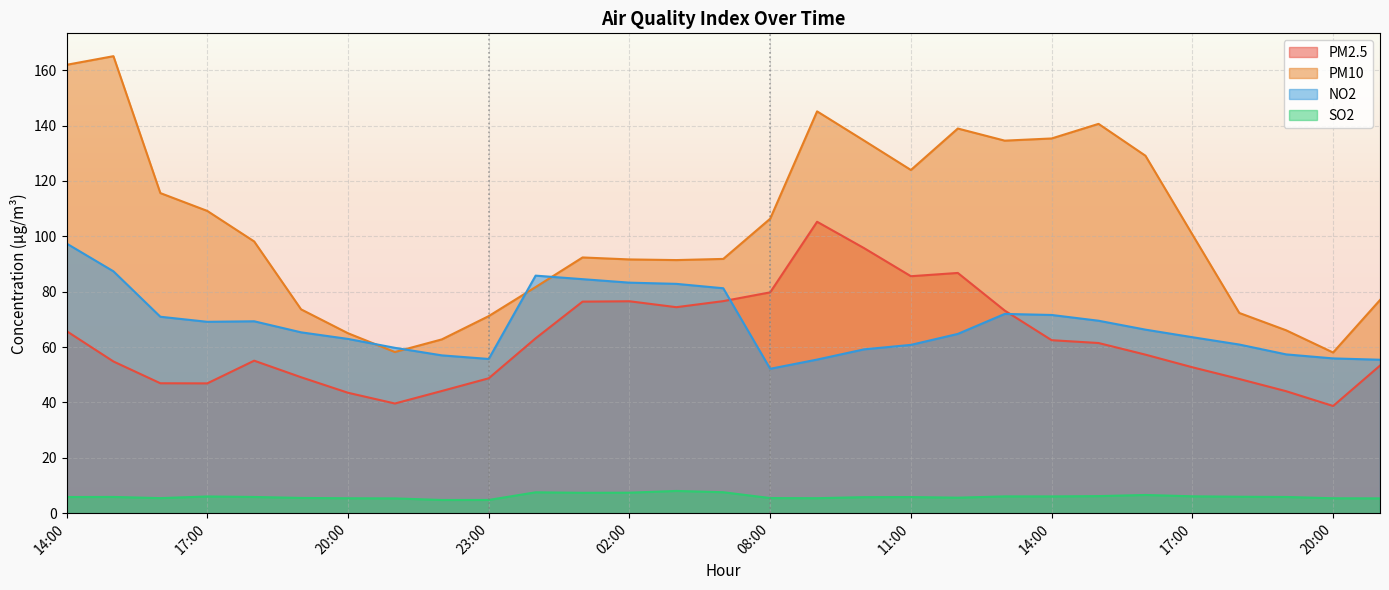

What is the average value of the PM10 series?

103.2